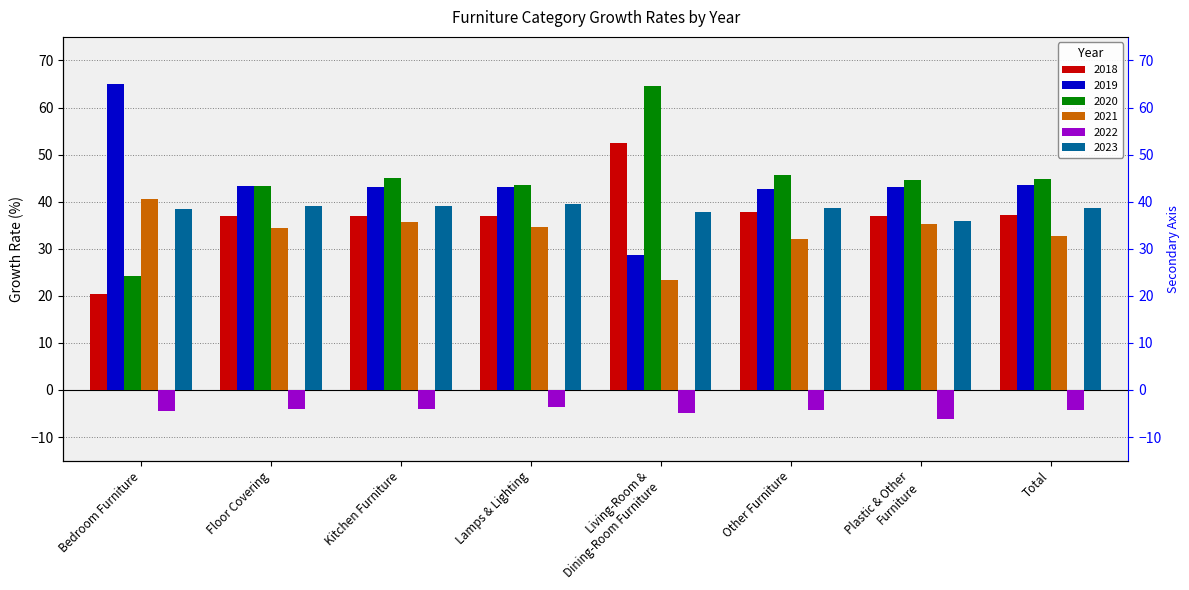

How many categories are shown in the chart?

8